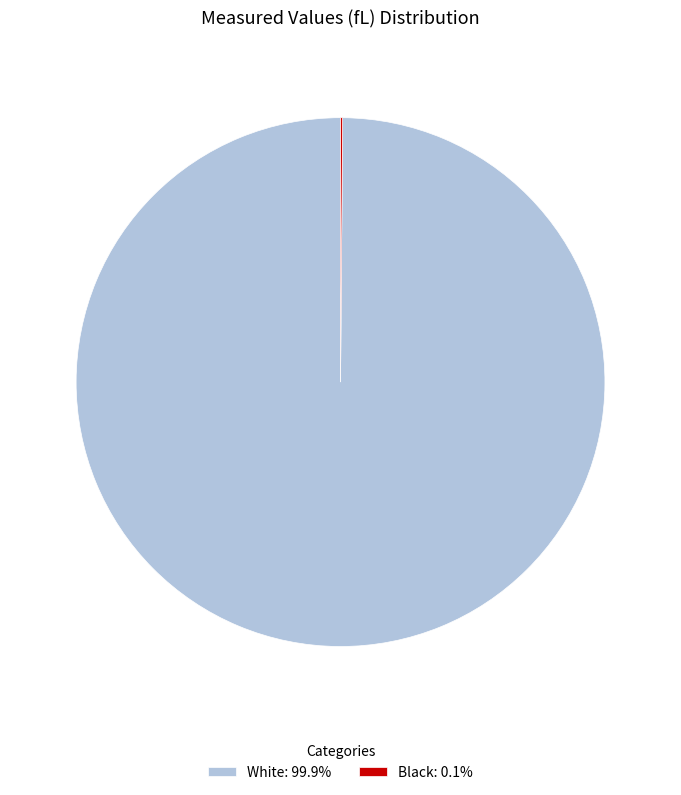

Is there a majority slice in this chart?

Yes